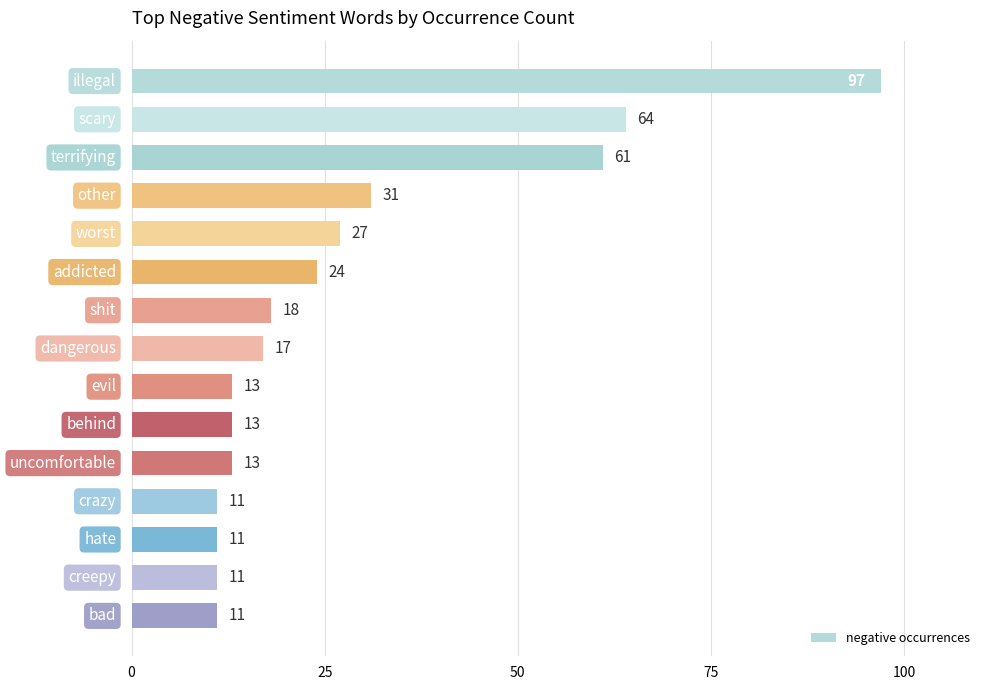

What is the value of the 6th bar from the top?

24